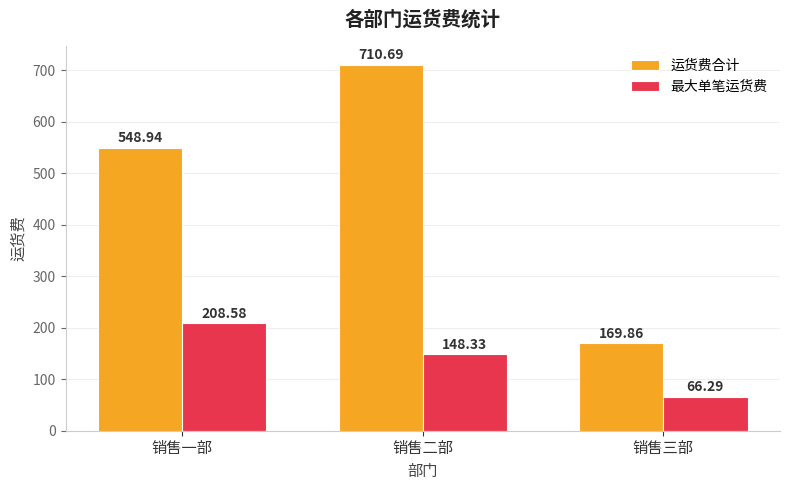

What is the total value across all series at 销售二部?

859.0